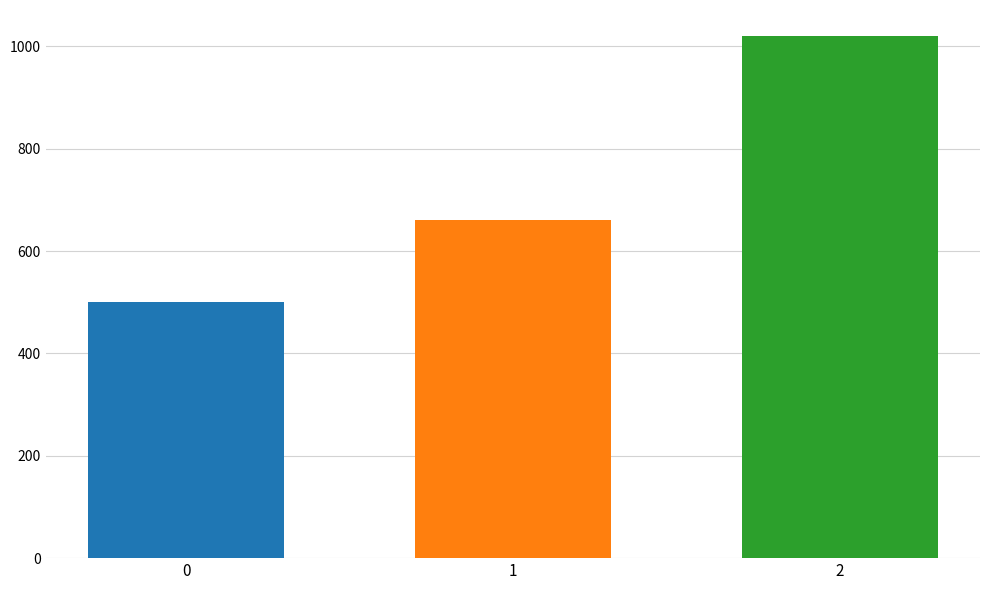

Which label corresponds to the largest value in the chart?

2